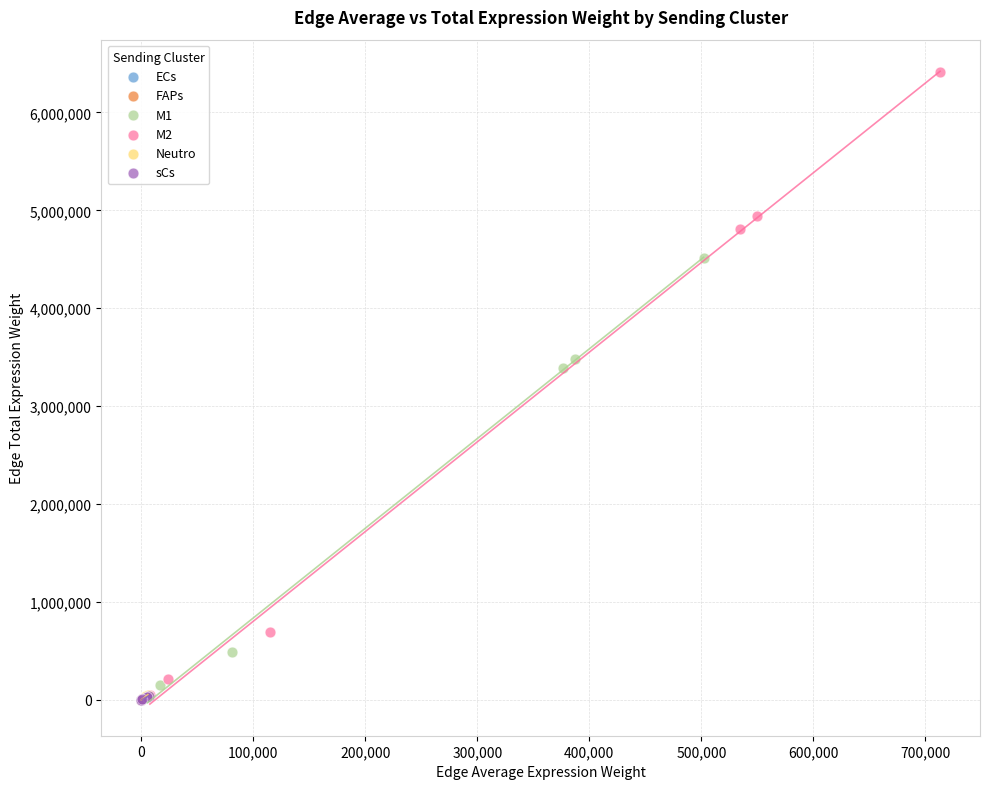

Which series reaches the maximum Y coordinate?

M2